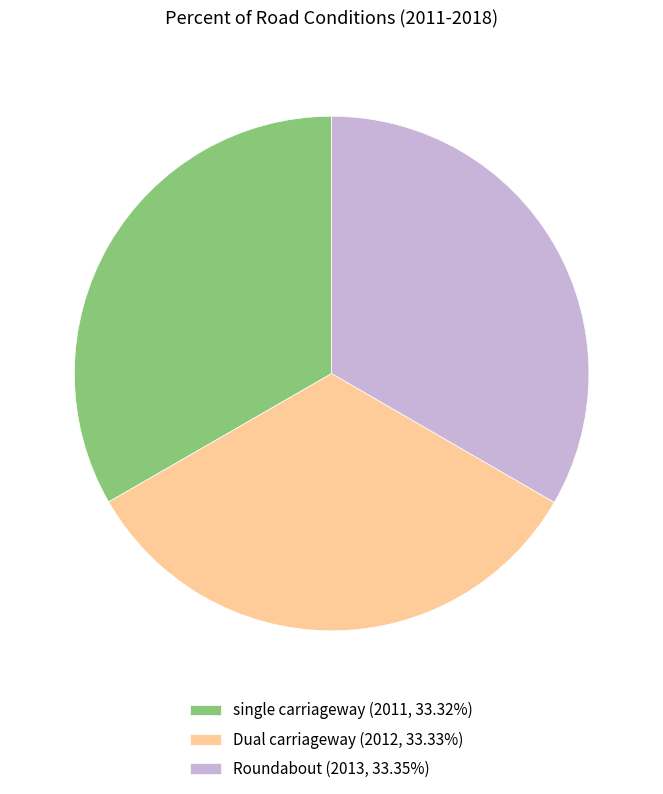

What is the ratio of the value at Dual carriageway (2012, 33.33%) to the value at Roundabout (2013, 33.35%)?

1.0